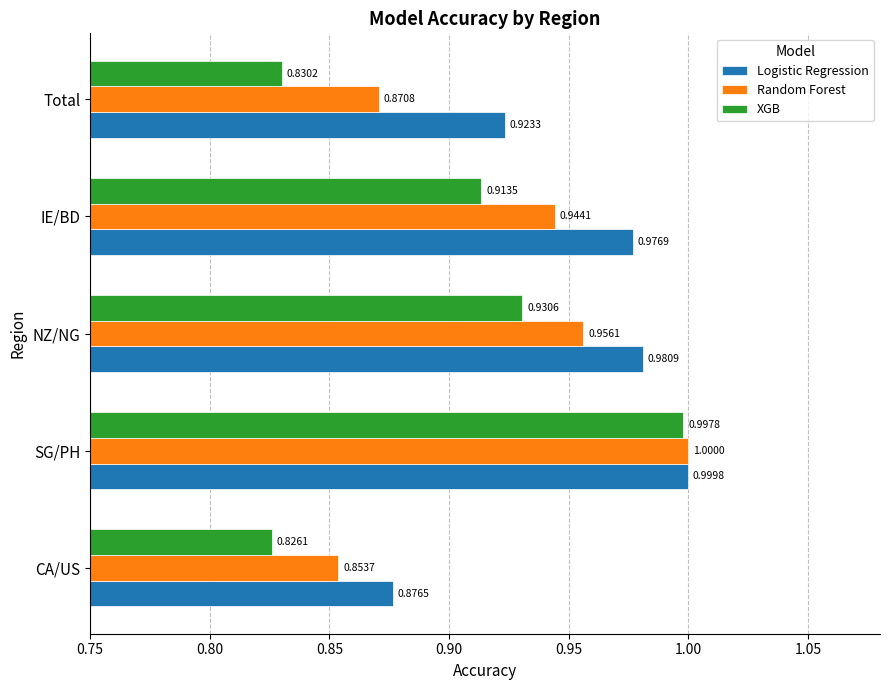

Where is XGB nearest to the value 0?

CA/US